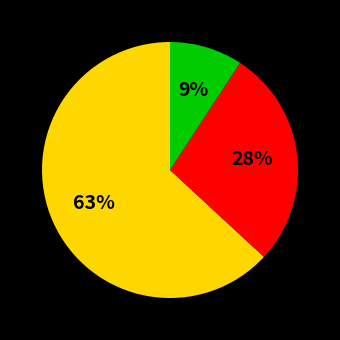

Does any single category account for the majority?

Yes